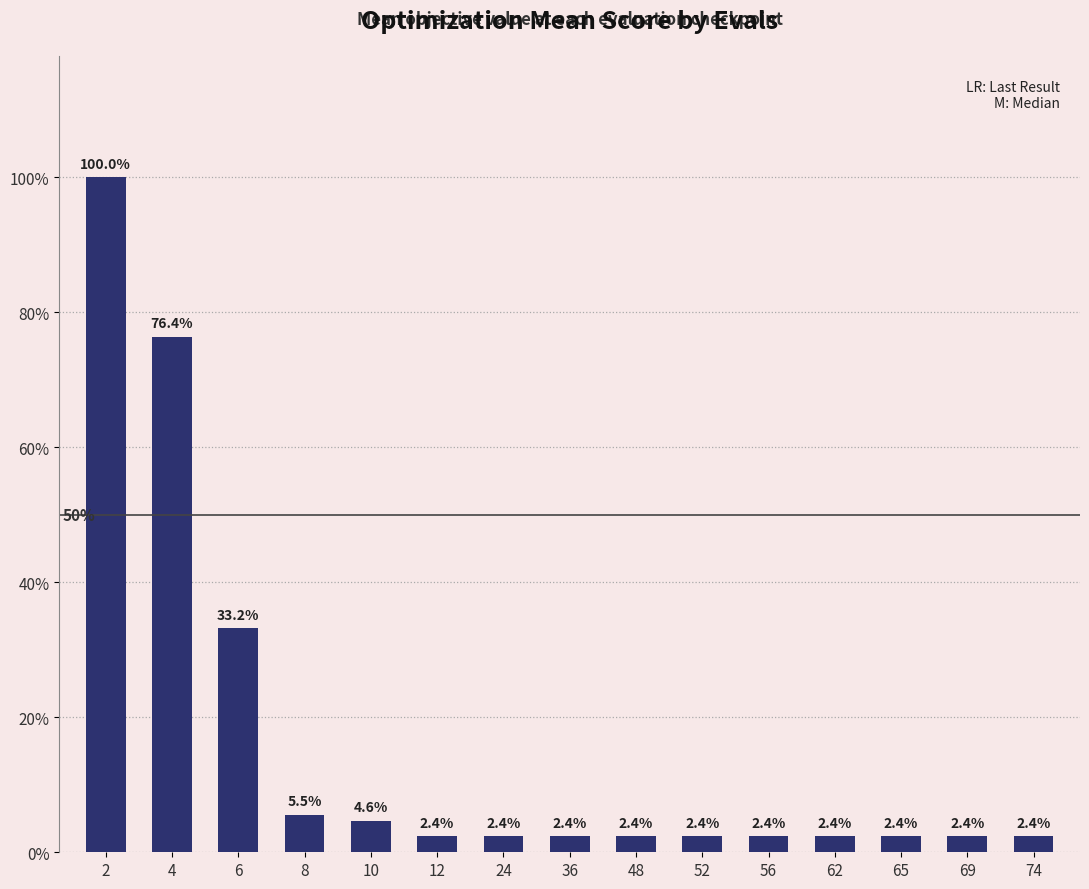

List the labels in order of value, largest first.

2, 4, 6, 8, 10, 12, 24, 36, 48, 52, 56, 62, 65, 69, 74